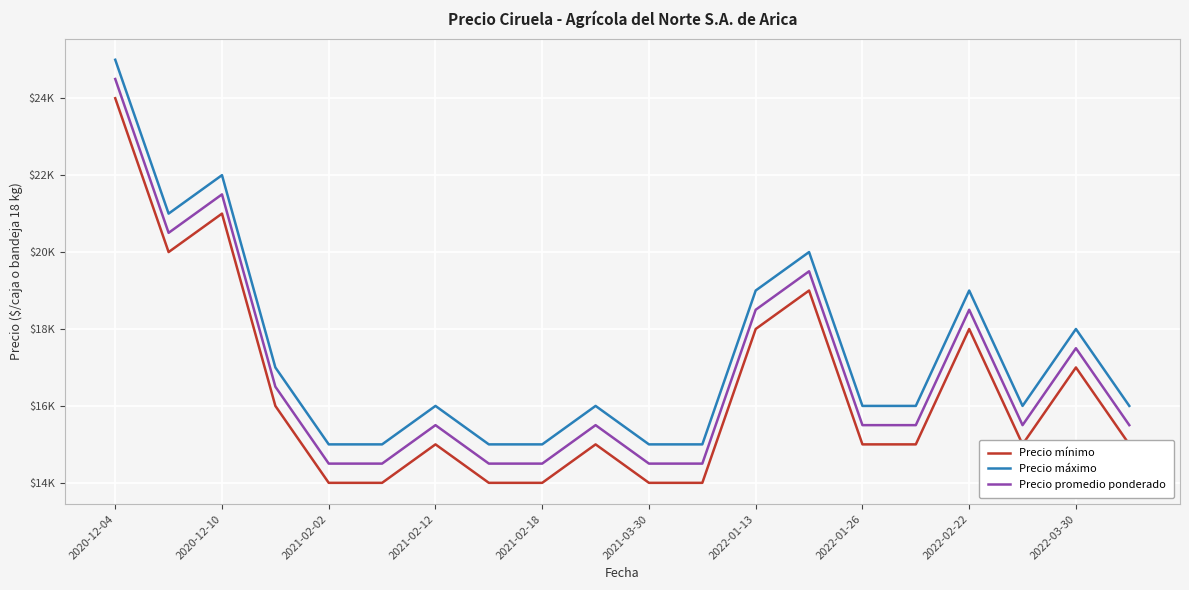

Where is Precio máximo nearest to the value 20000?

13